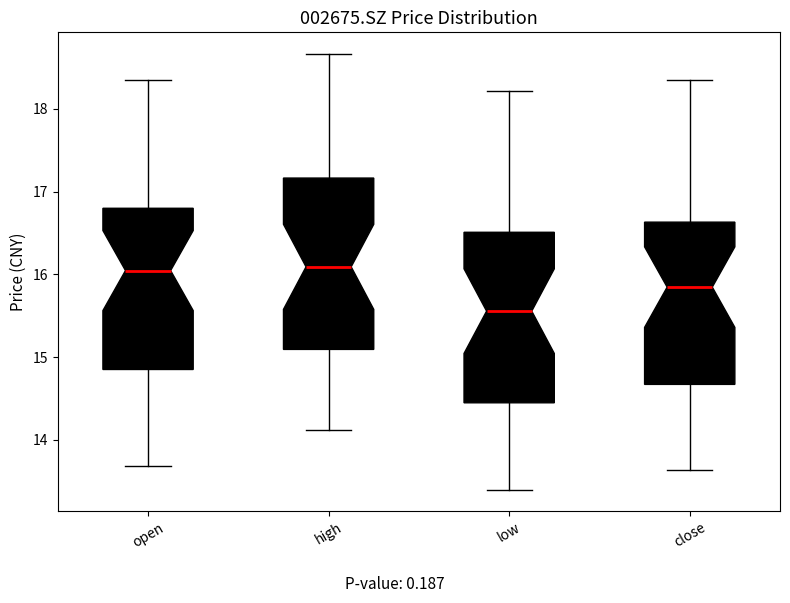

Where does the upper whisker of the box for low end on the y-axis? The values are not printed on the chart, so give them approximately, as read against the axis.

18.2